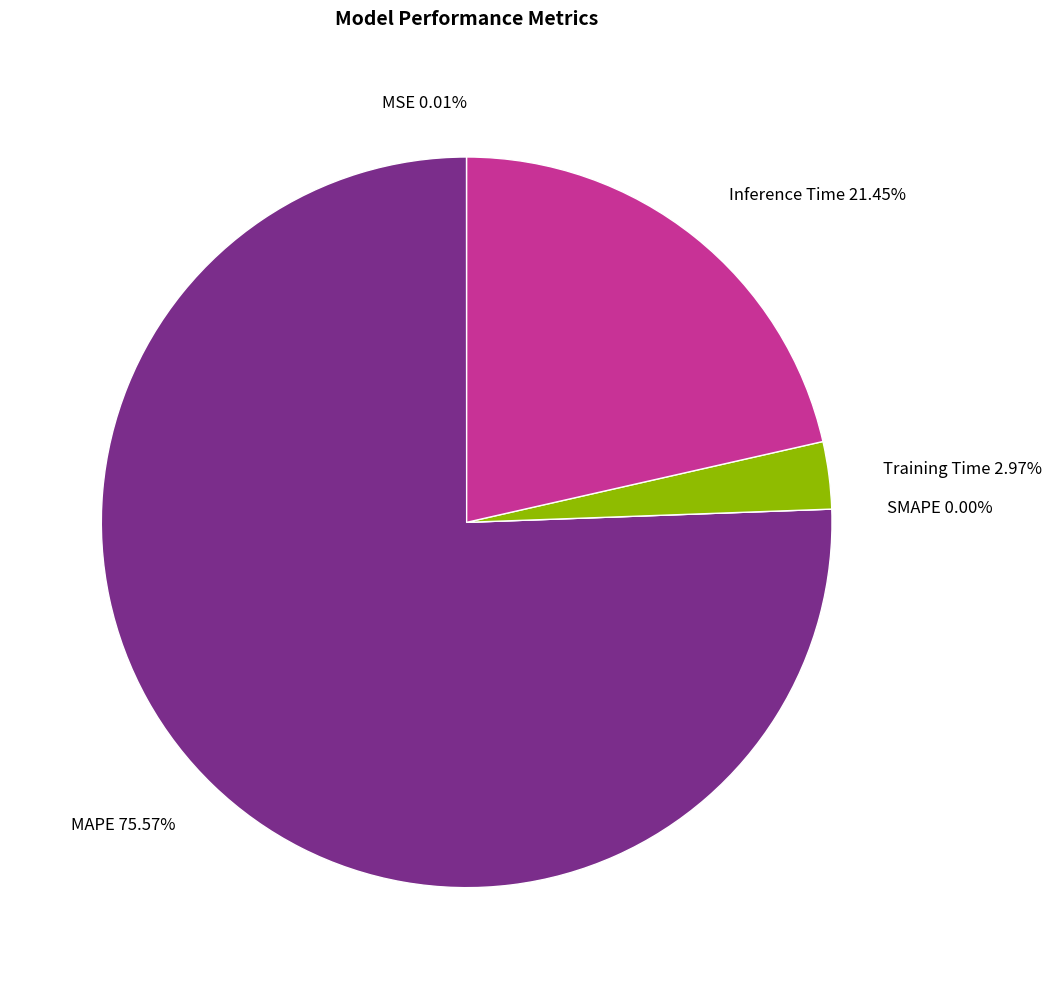

The SMAPE slice represents 0% of the pie. True or false?

True